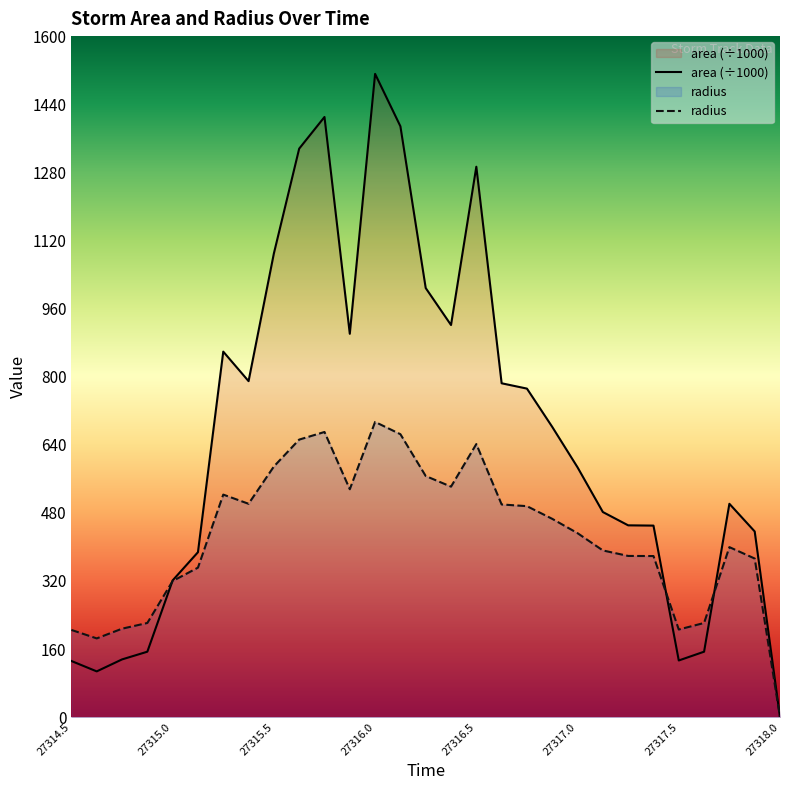

Reading left to right, extract all data points from this chart.

area: 131.9	107.5	135.6	153.8	321.2	387.5	858.8	789.4	1089.4	1335.6	1410.0	900.6	1511.2	1388.1	1008.1	921.2	1293.1	784.4	771.9	681.9	586.9	481.9	450.6	450.0	133.1	153.8	501.2	436.2	0.0
radius: 204.9	185.0	207.8	221.2	319.8	351.2	522.8	501.3	588.9	652.0	669.9	535.4	693.6	664.7	566.5	541.5	641.6	499.7	495.7	465.9	432.2	391.6	378.7	378.5	205.8	221.2	399.4	372.6	0.0